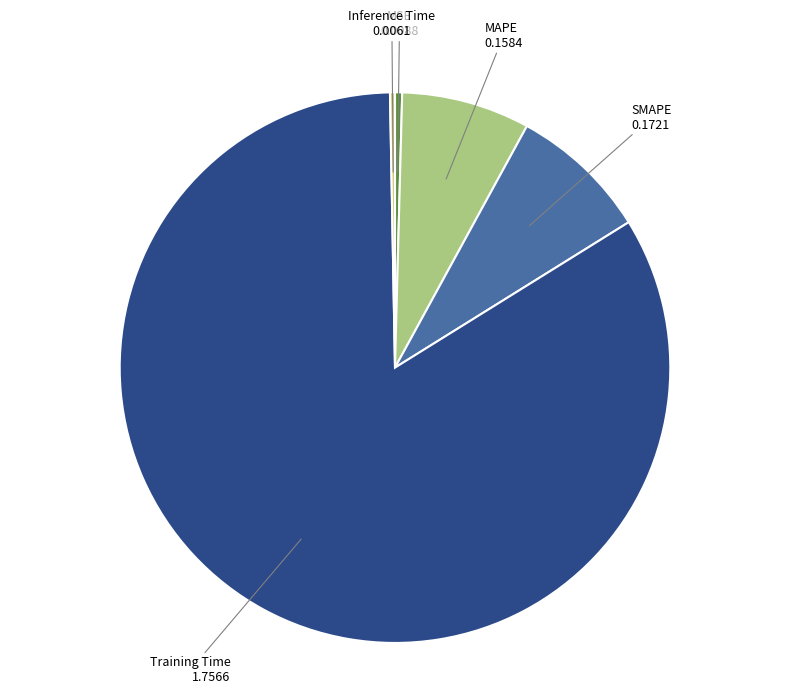

Which category has the biggest portion of the pie?

Training Time